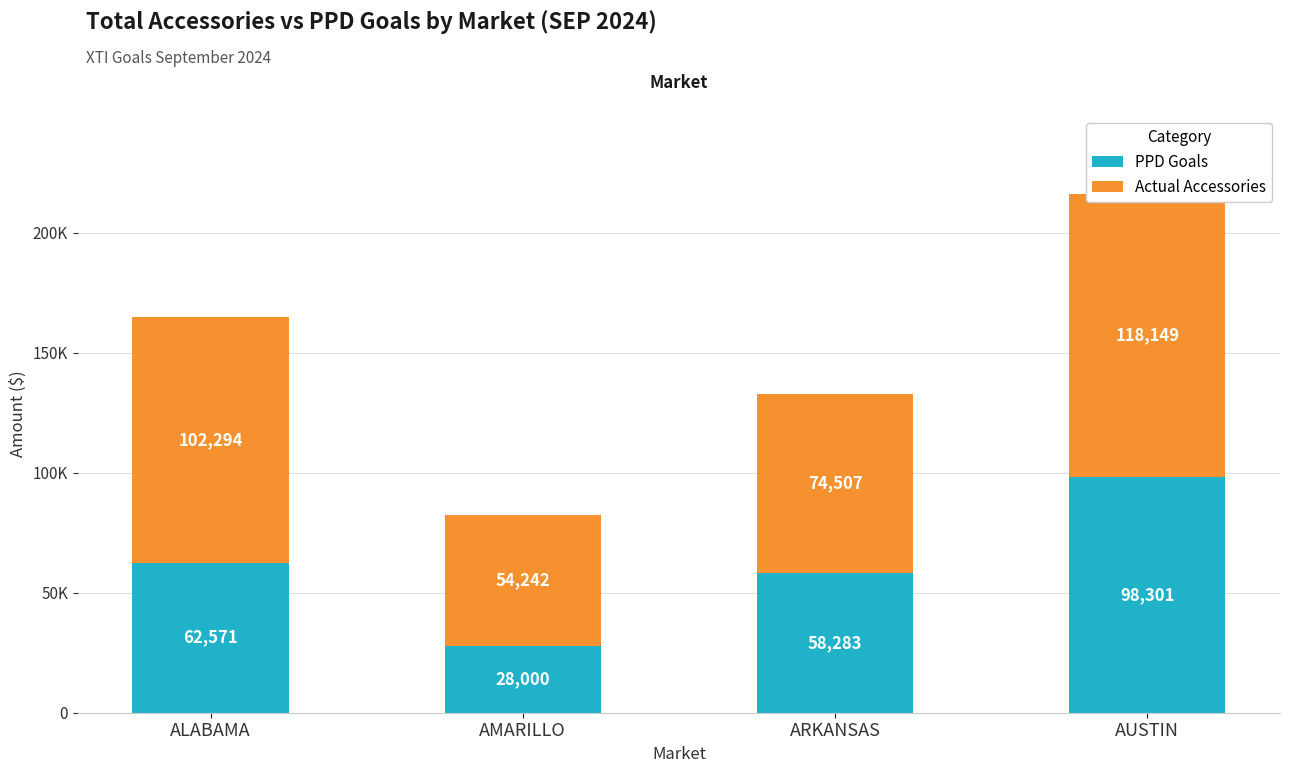

True or false: Actual Accessories has a value of 35213.1 at ARKANSAS.

False